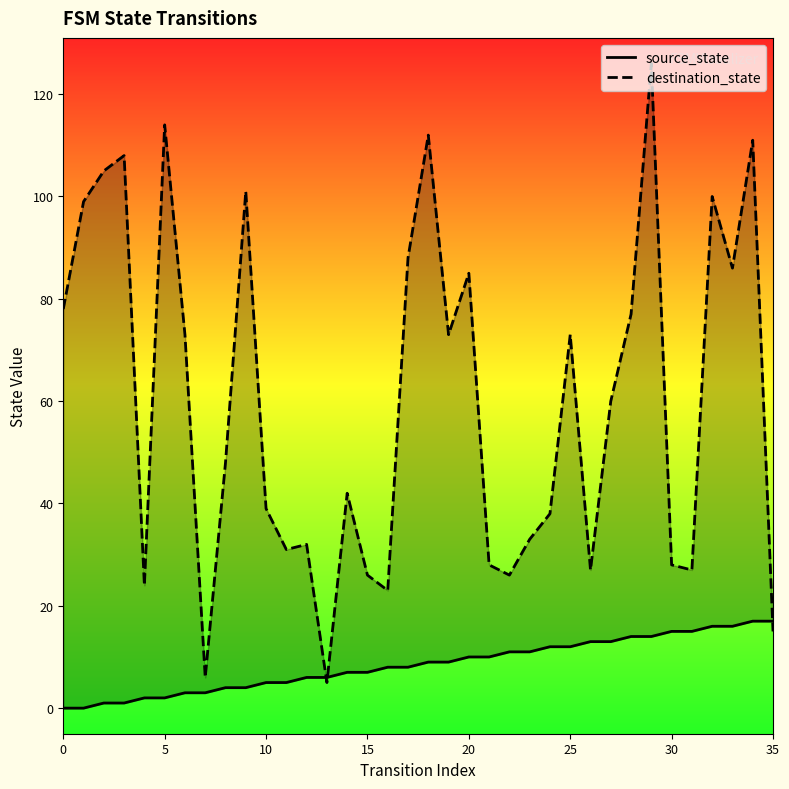

True or false: source_state and destination_state intersect in this chart.

True